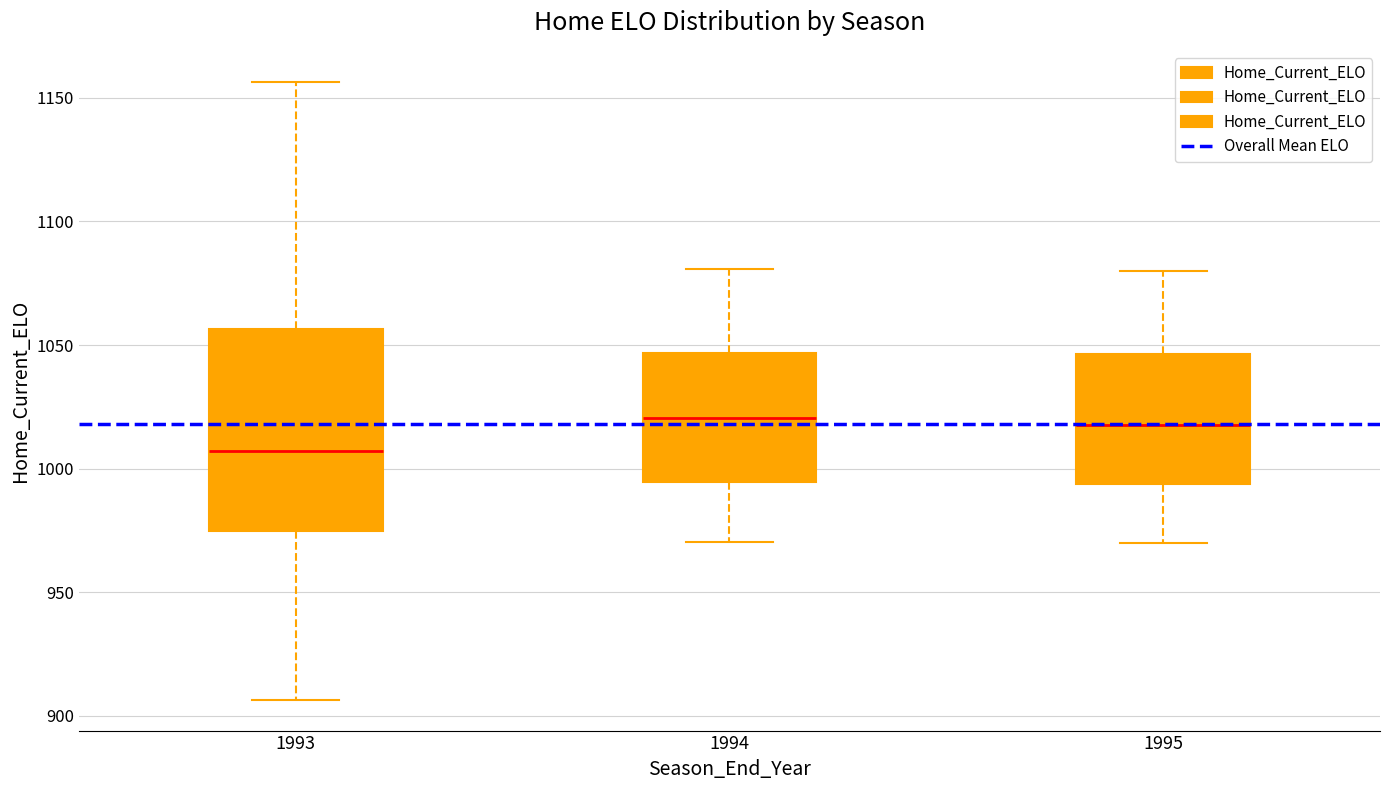

Which box is the tallest, from its lower edge to its upper edge?

1993